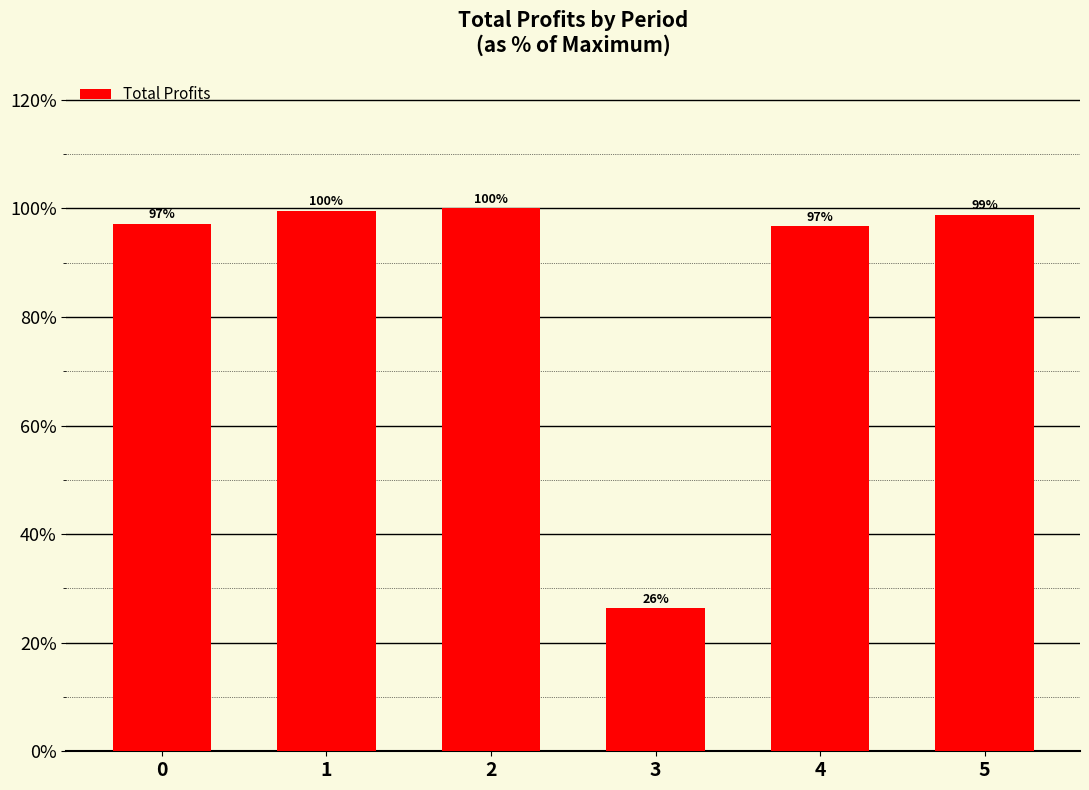

The value at 3 is 5.7. True or false?

False